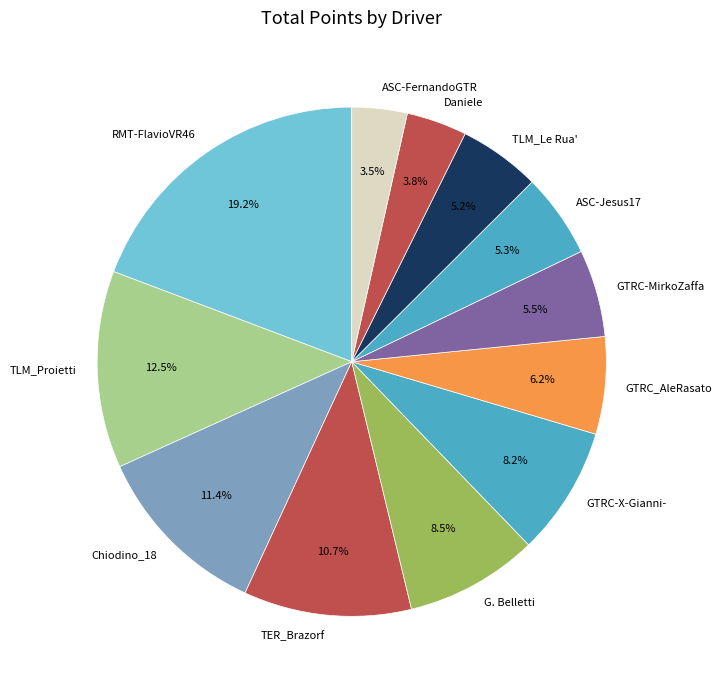

Count the number of slices in the pie.

12